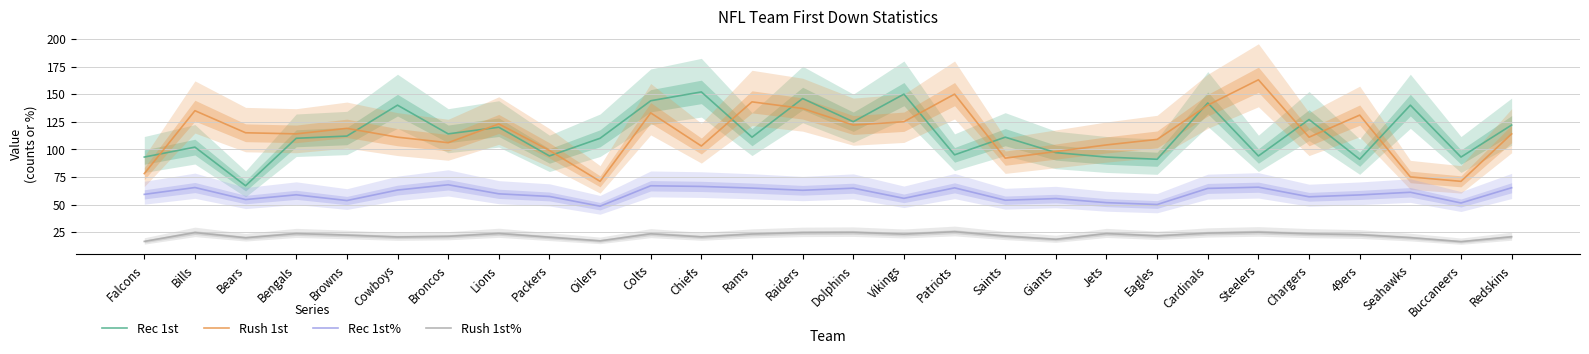

True or false: Rush 1st has a value of 137.0 at Raiders.

True